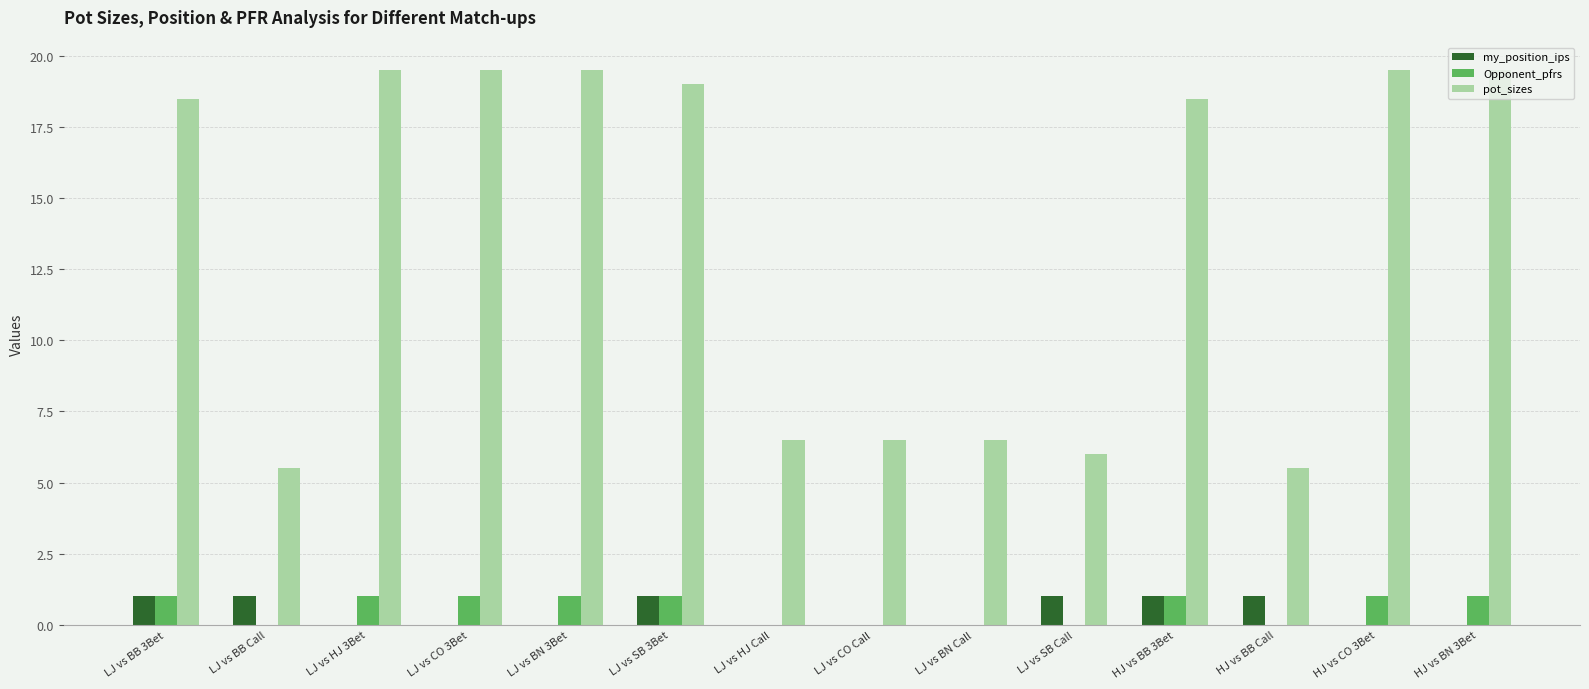

What is the maximum value for my_position_ips?

1.0